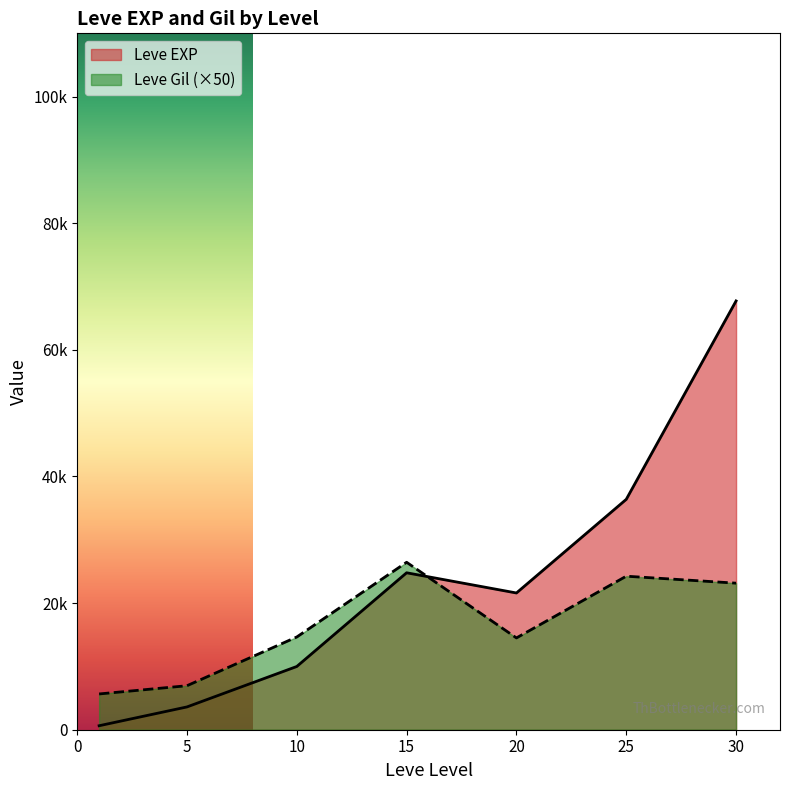

At 20, list the series in order from largest to smallest.

Leve EXP, Leve Gil (×50)